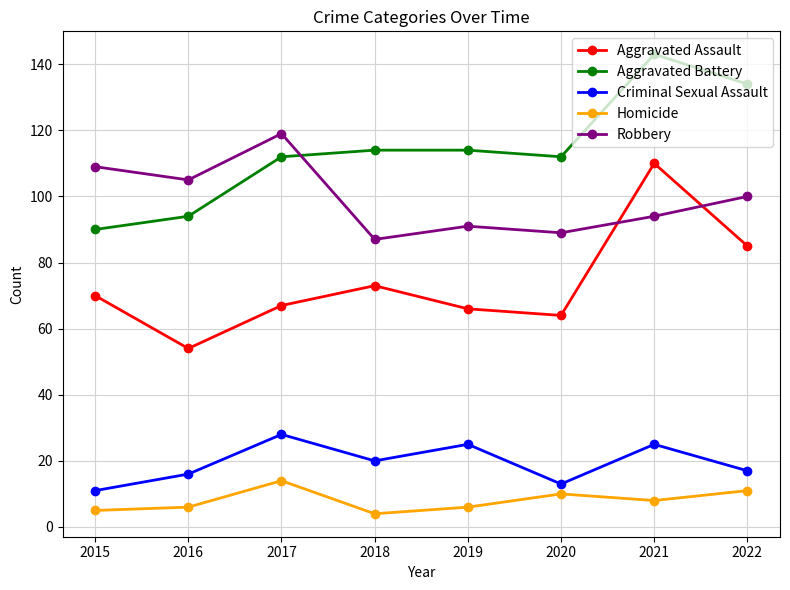

What are all the series names shown in the legend?

Aggravated Assault, Aggravated Battery, Criminal Sexual Assault, Homicide, Robbery